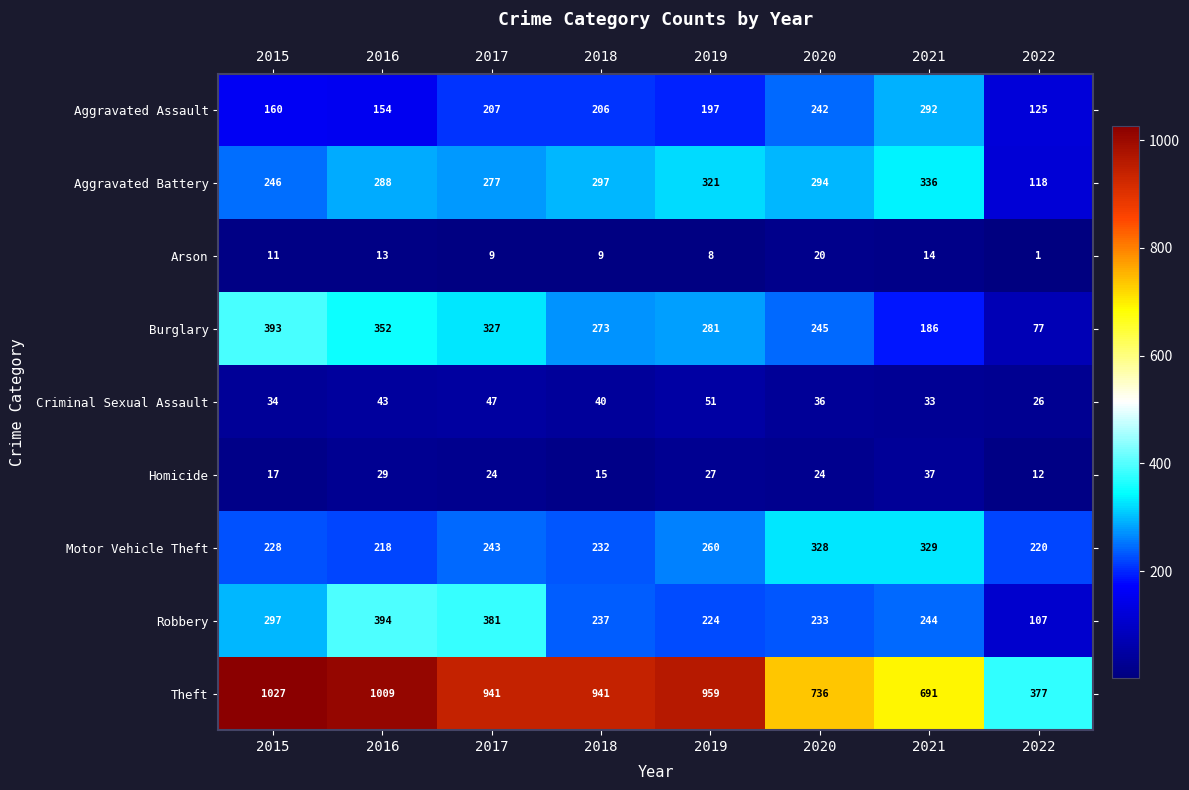

What is the difference between the maximum and second lowest values in the Theft series?

336